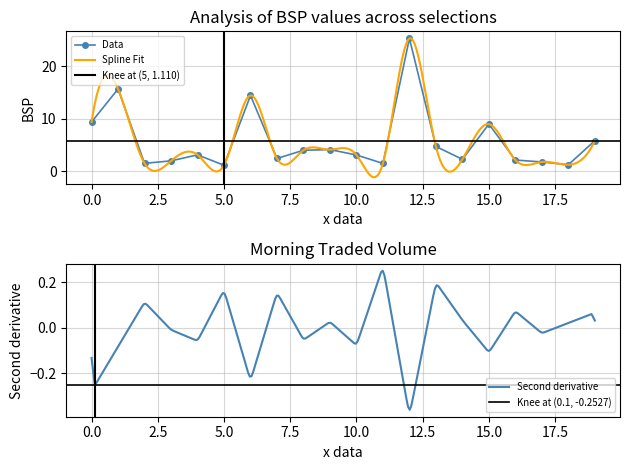

What is the minimum value for Data?

1.1